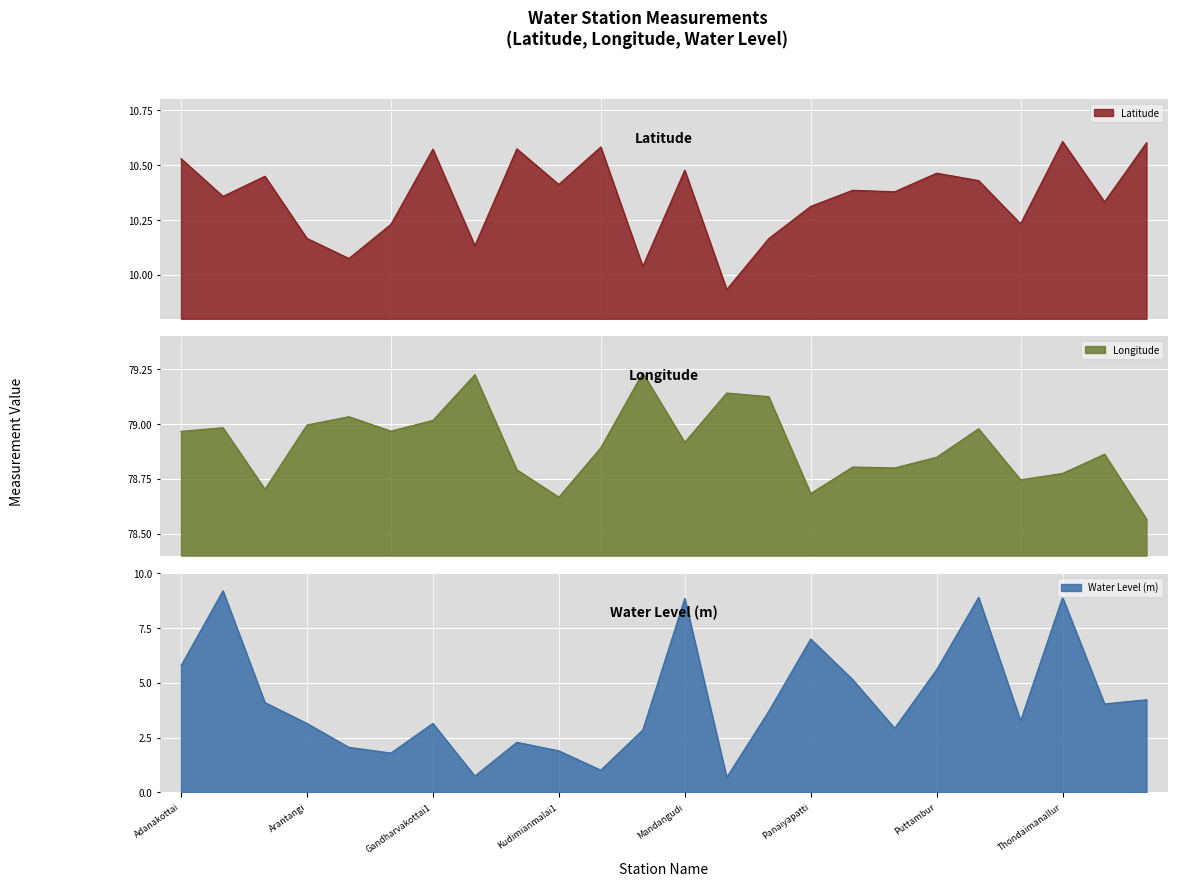

True or false: Water Level (m) and Longitude cross at least once.

False